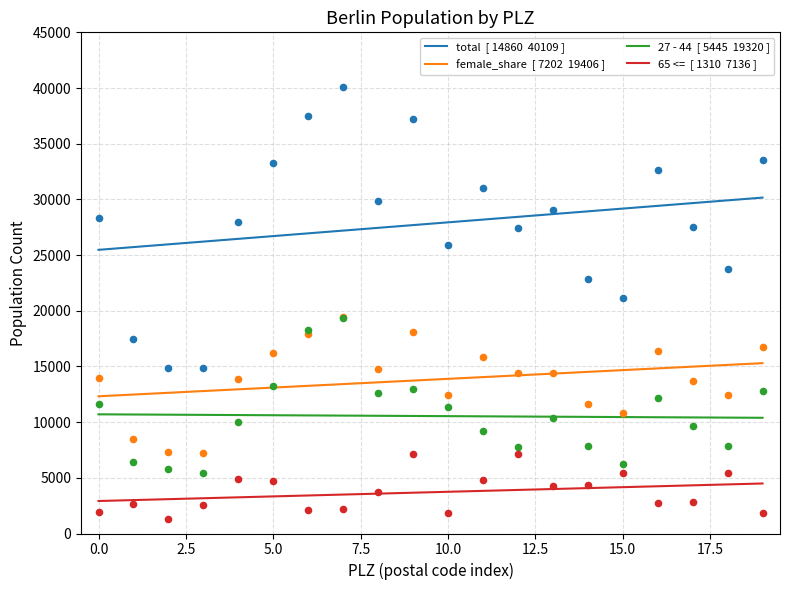

Which series reaches the maximum Y coordinate?

total